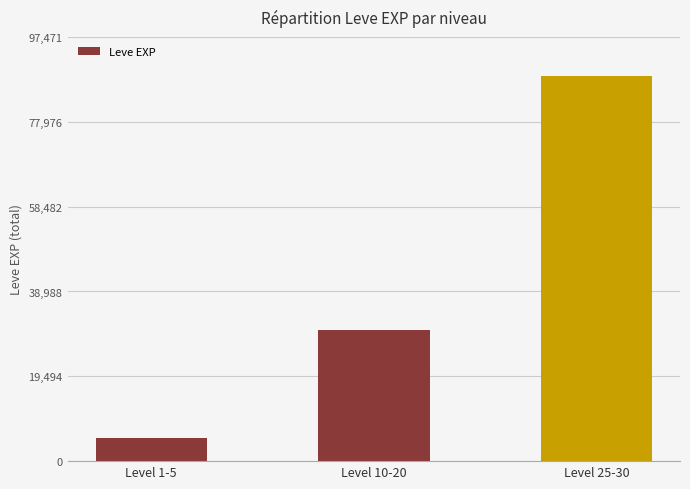

List the labels in order of value, largest first.

Level 25-30, Level 10-20, Level 1-5